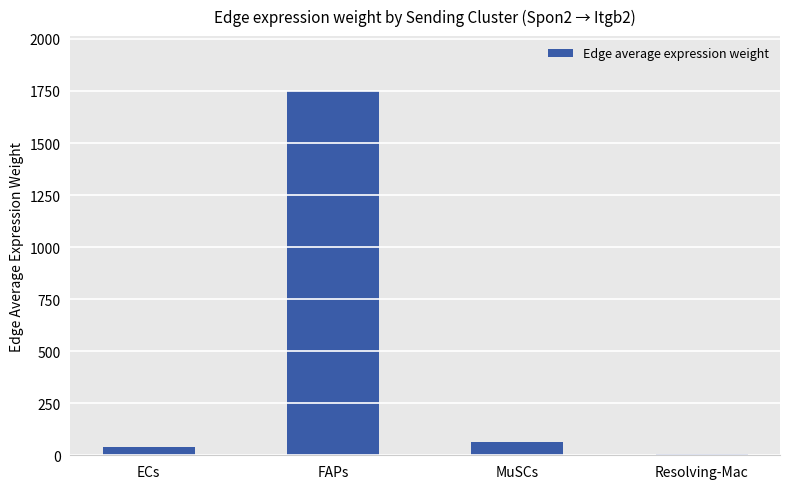

Between MuSCs and FAPs, which is larger?

FAPs